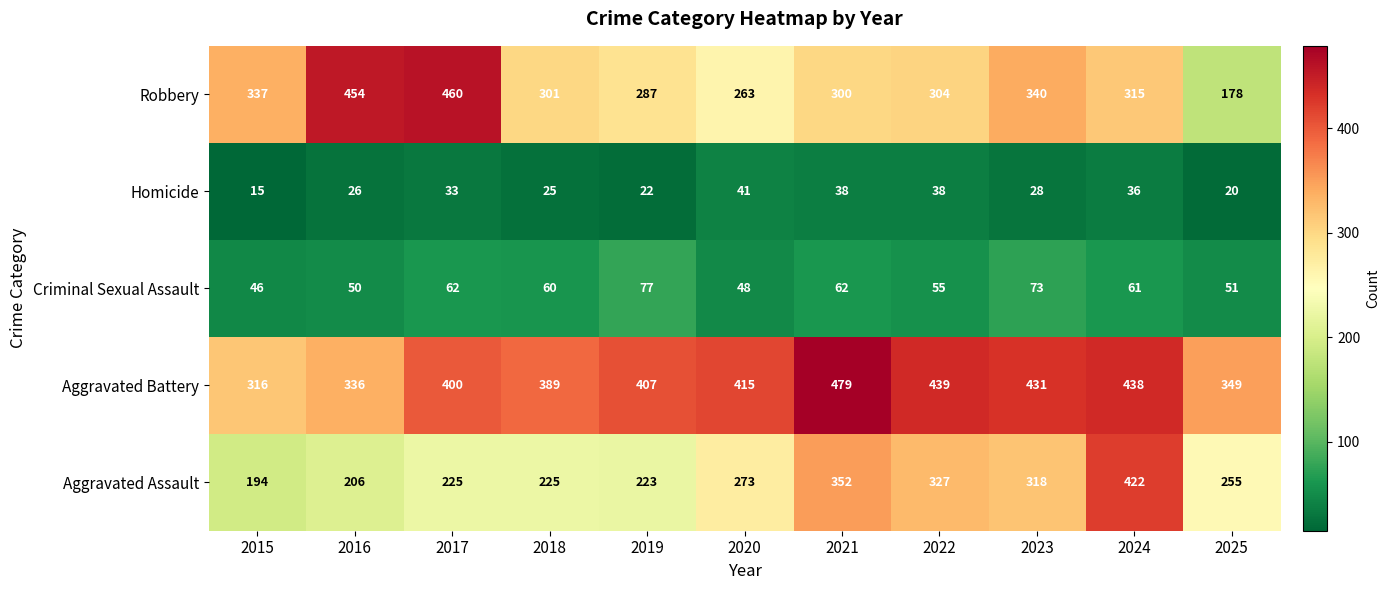

What is the spread (max minus min) of values at 2019?

385